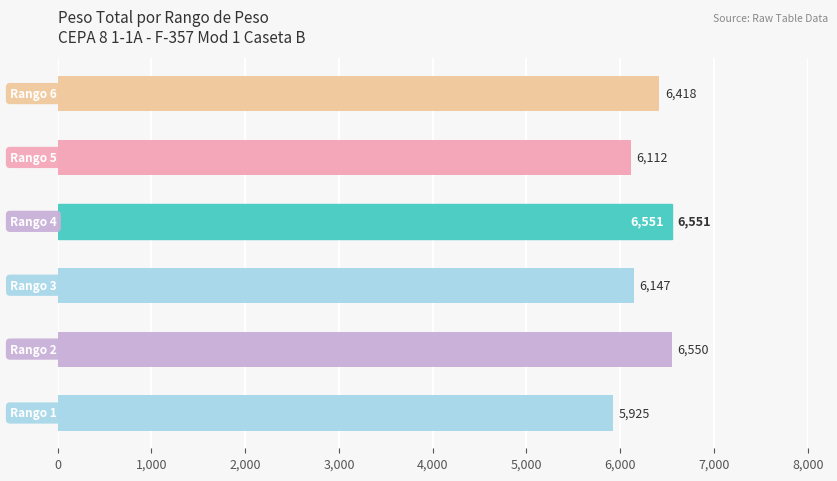

What is the sum of all values?

37703